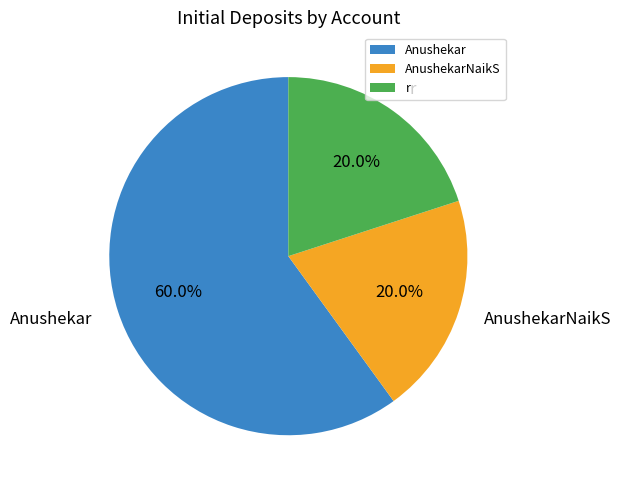

Is there a majority slice in this chart?

Yes